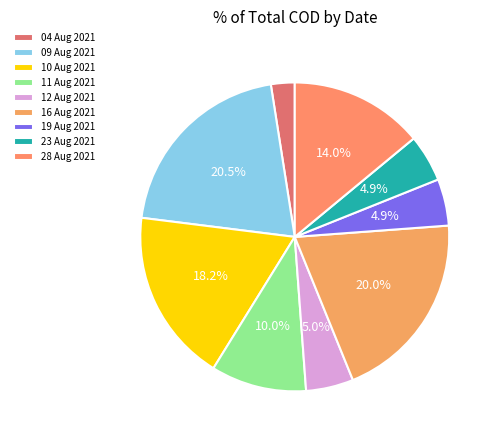

Does any single category account for the majority?

No